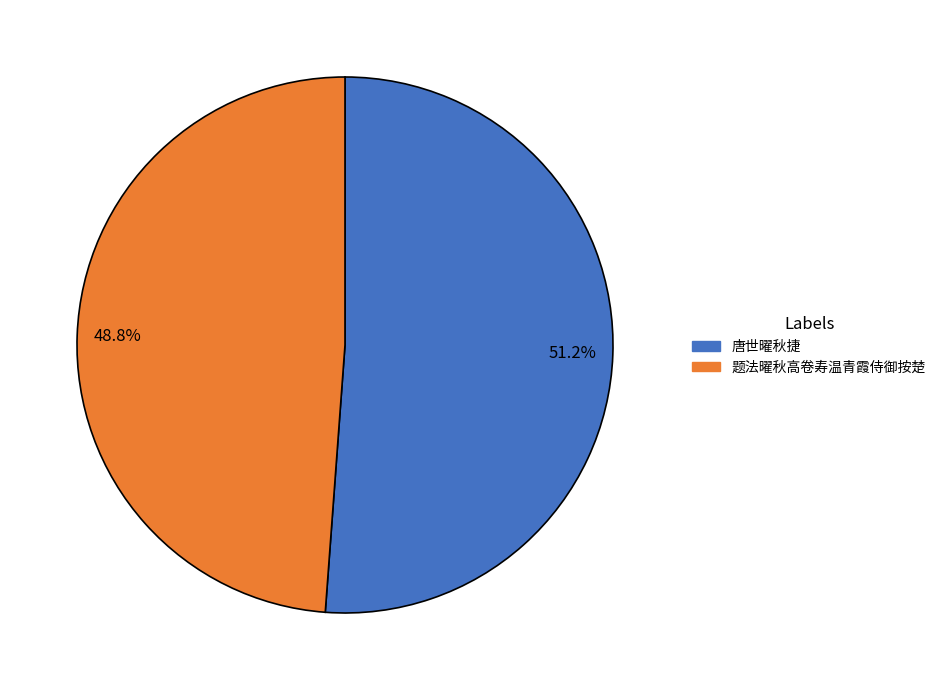

To the nearest percent, what is the average slice percentage?

50%